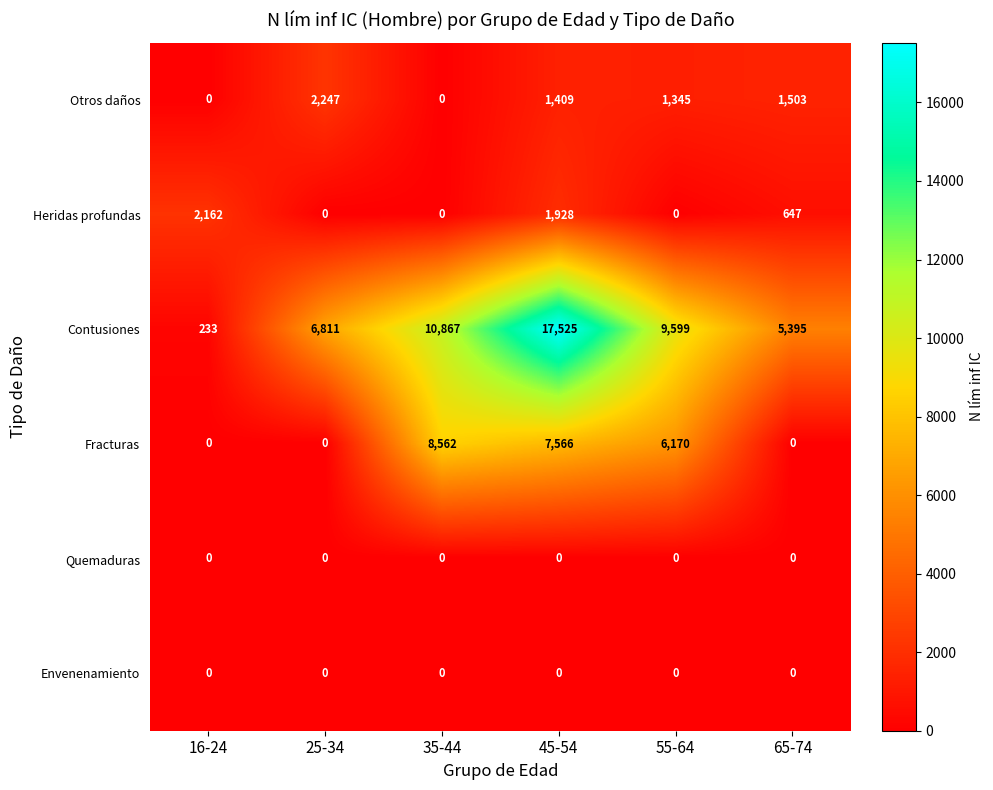

True or false: Quemaduras has a value of 0 at 65-74.

True